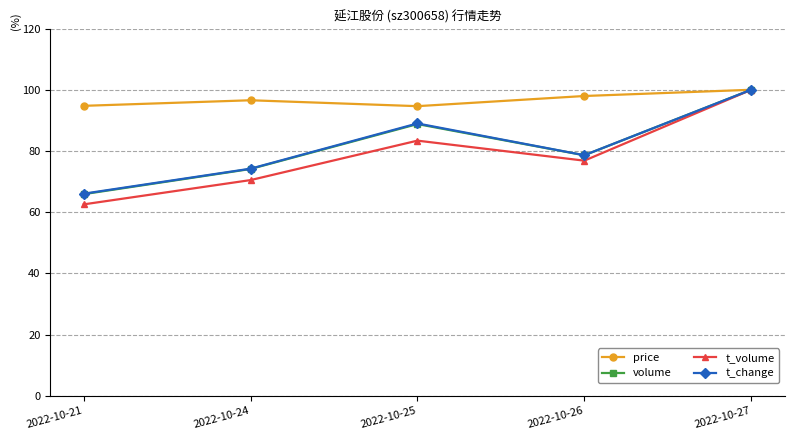

At which category is the sum across all series the highest?

2022-10-27